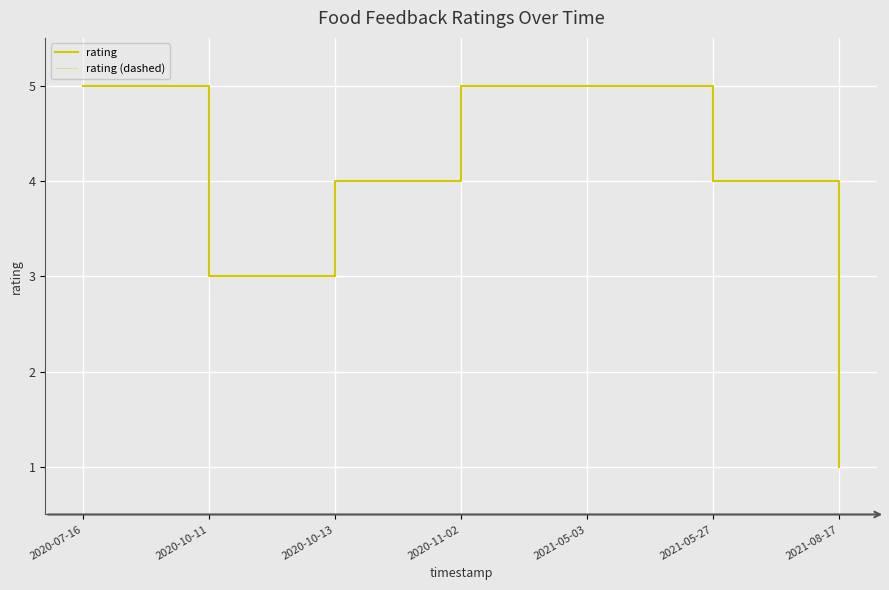

How many lines are shown in the chart?

2